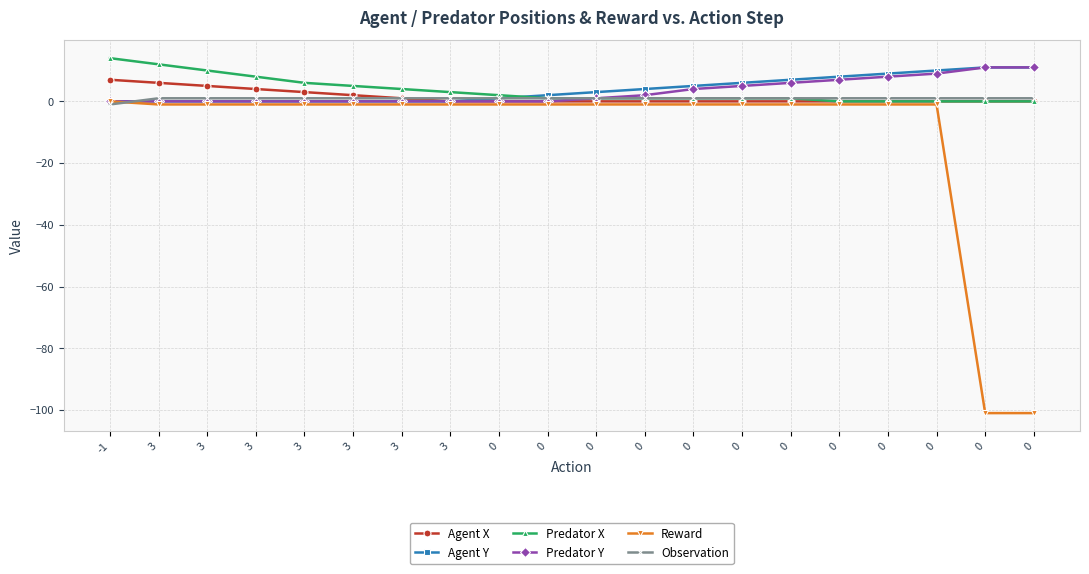

What is the average value of the Predator Y series?

3